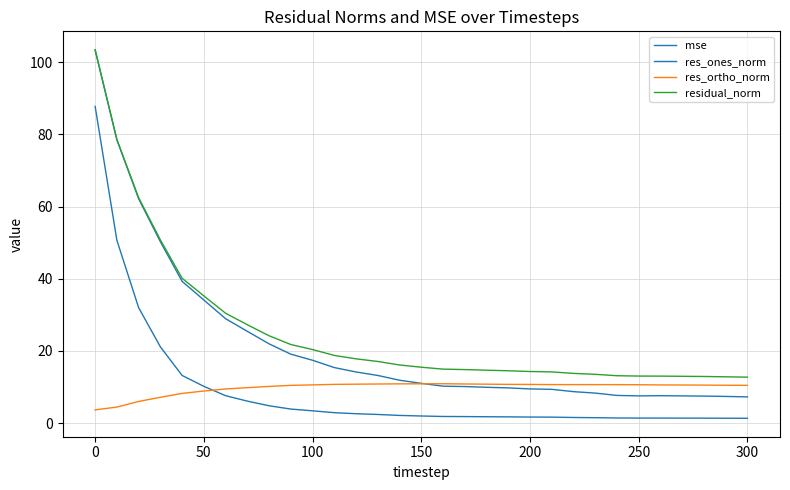

Does the chart display data point markers on the line(s)?

No